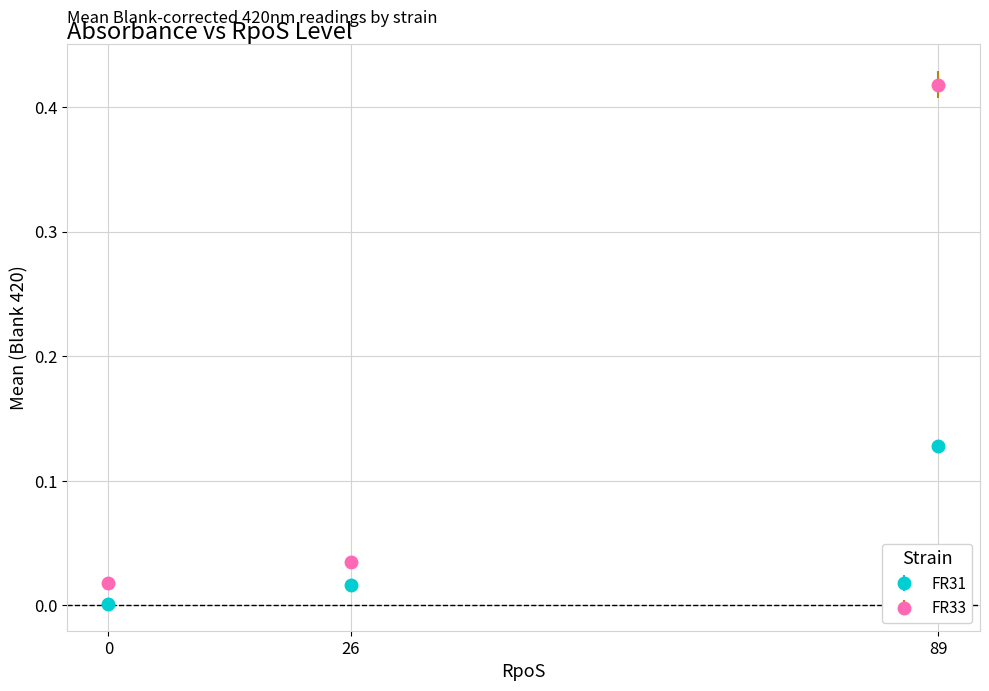

Which series has the widest spread of values?

FR33